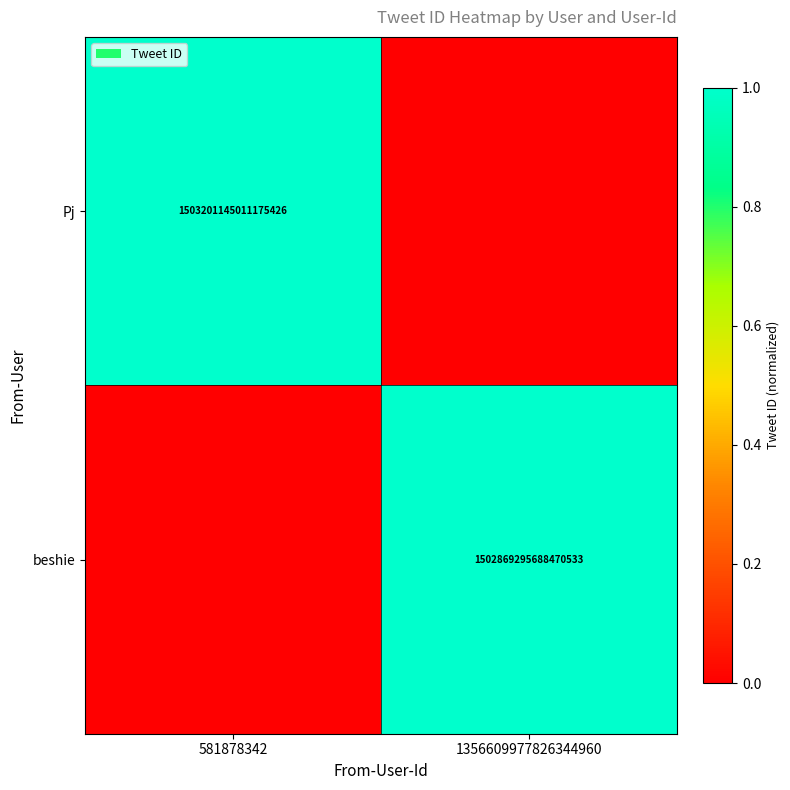

At how many categories does at least one series exceed 0?

2